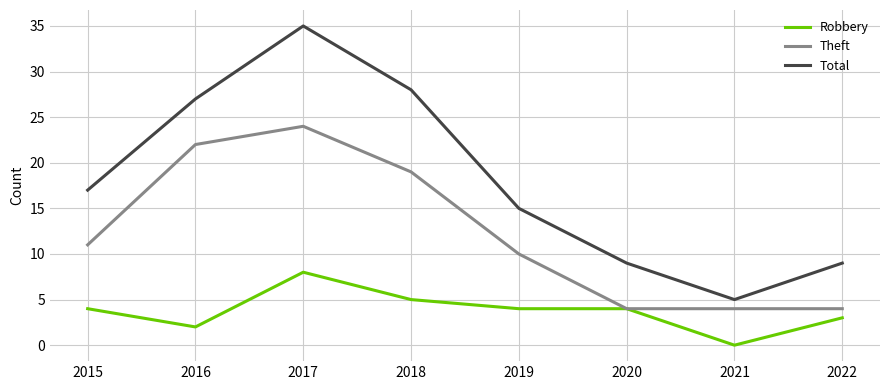

Is the value of Robbery at 2016 greater than the value of Theft at 2015?

No